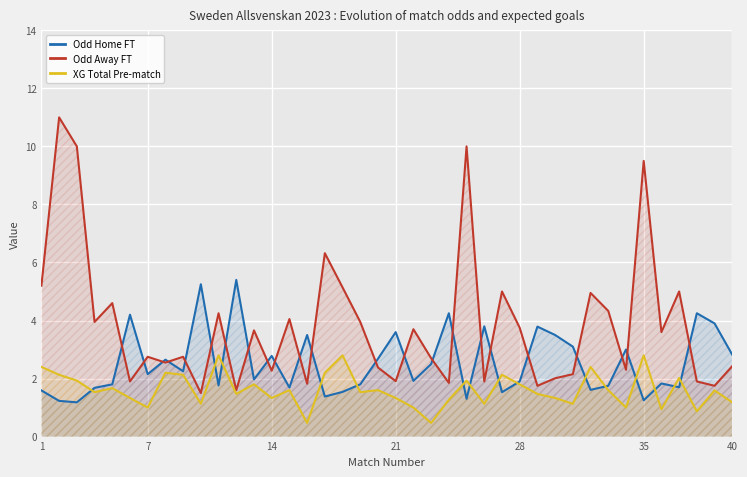

The Odd Home FT series shows 2.1 at 7. True or false?

True